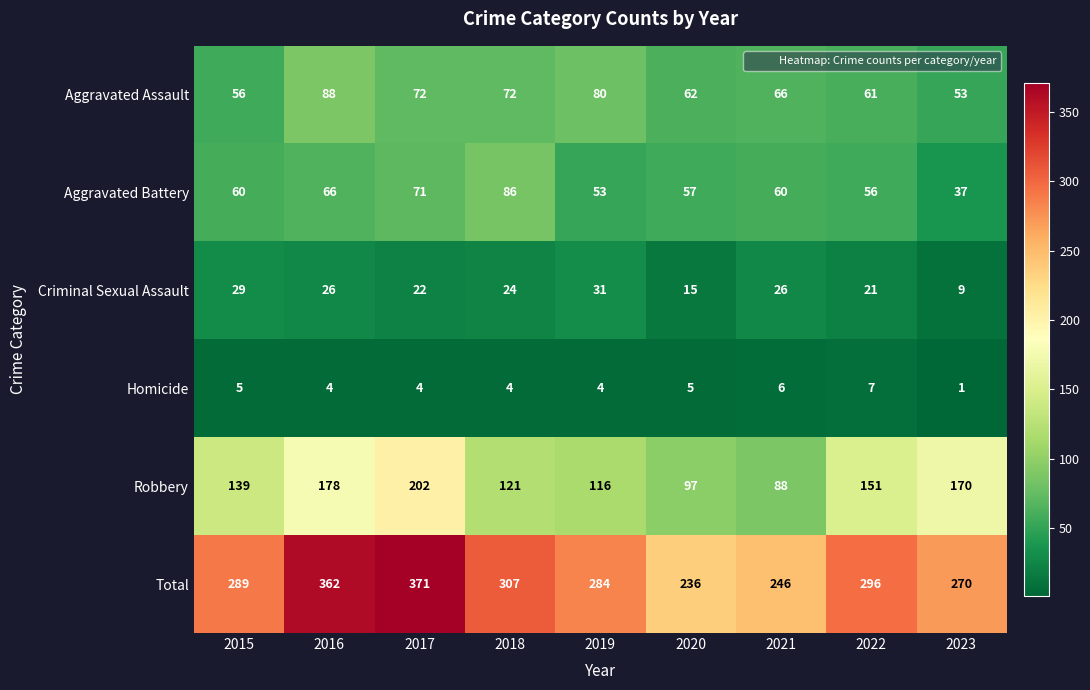

Where is Total nearest to the value 303?

2018